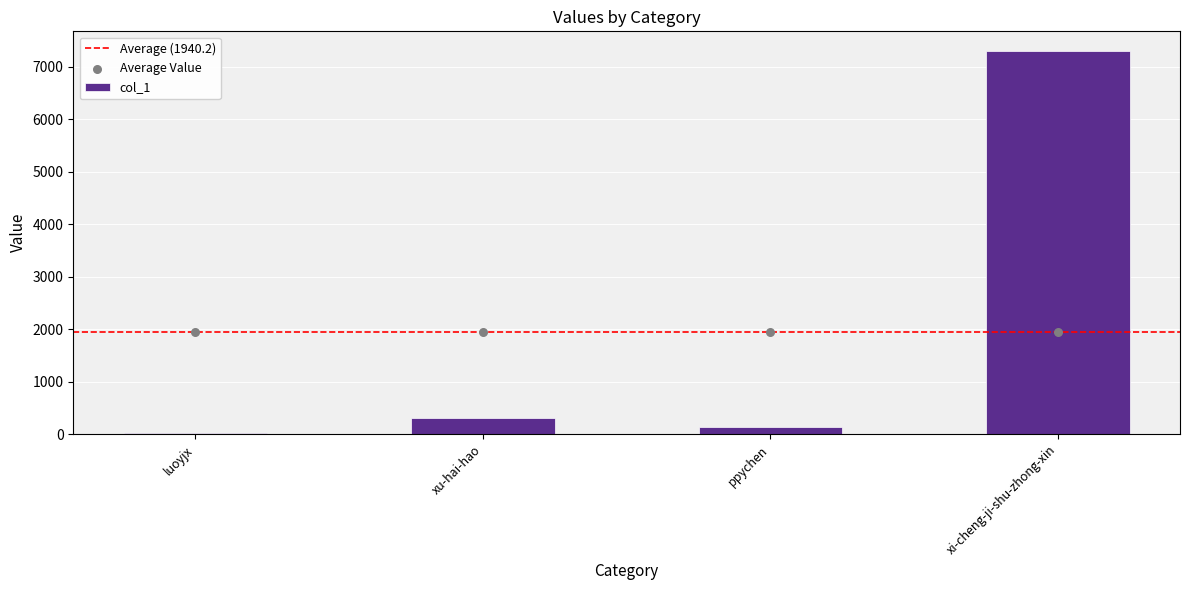

What is the change in value from ppychen to xi-cheng-ji-shu-zhong-xin?

+7167